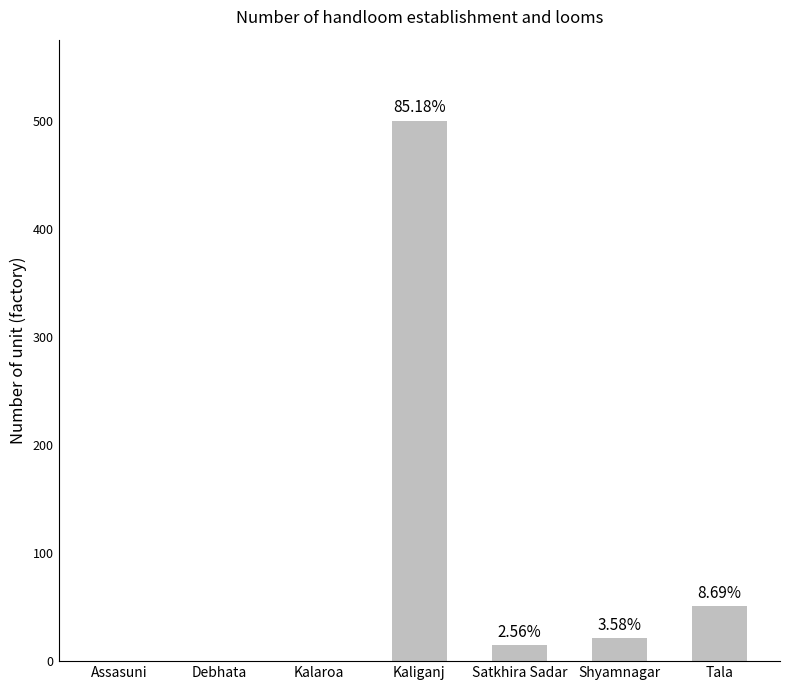

Are the bars horizontal?

No